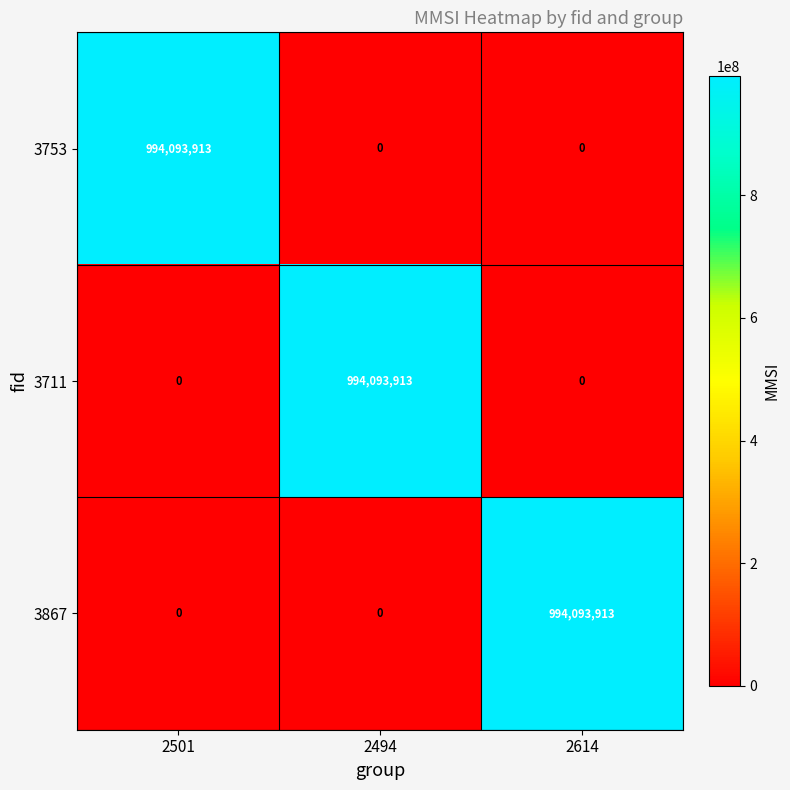

What is the difference between the highest and lowest values at 2614?

994093913